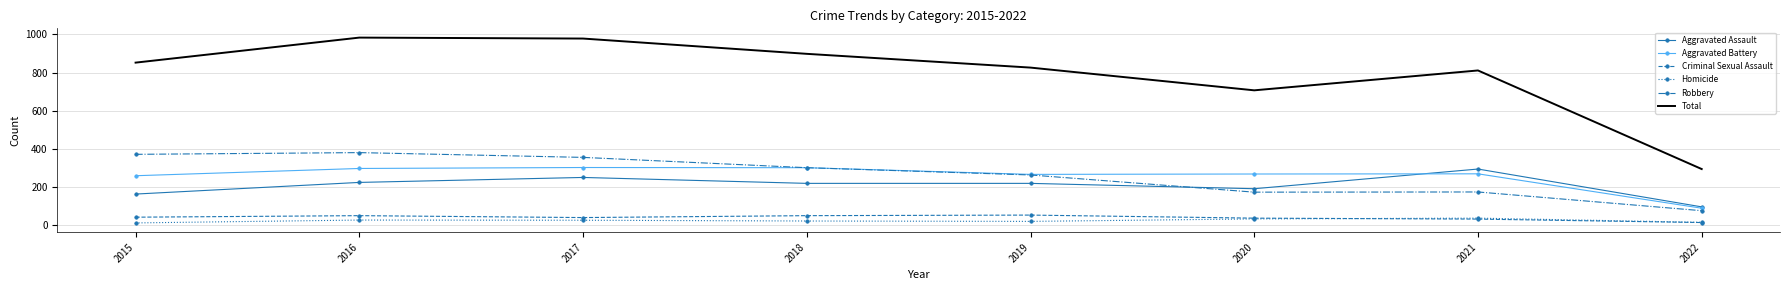

True or false: Aggravated Assault and Total cross at least once.

False